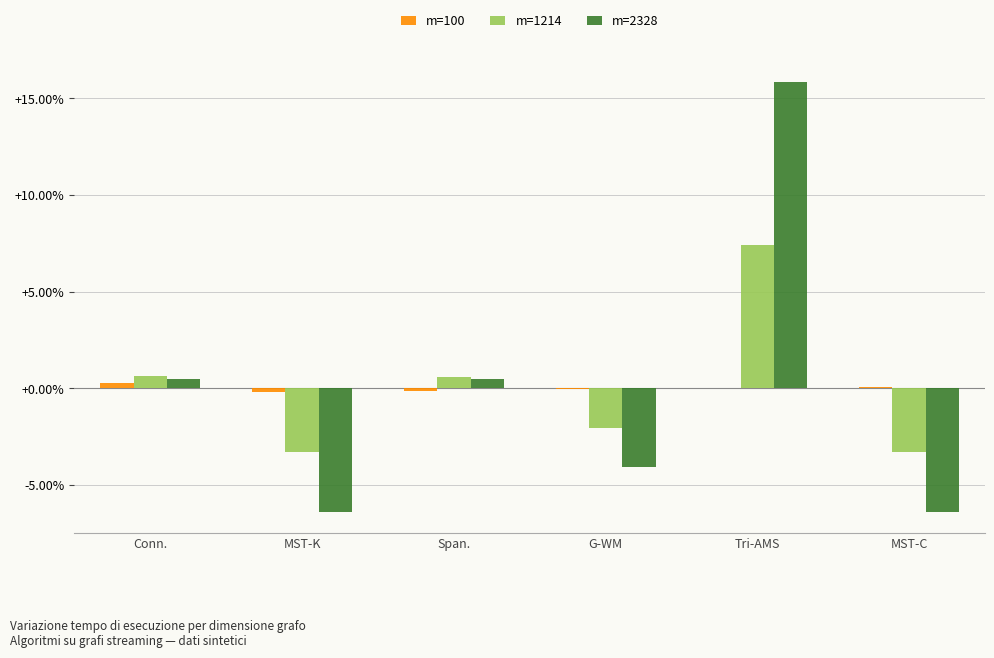

Does the chart contain stacked bars?

No